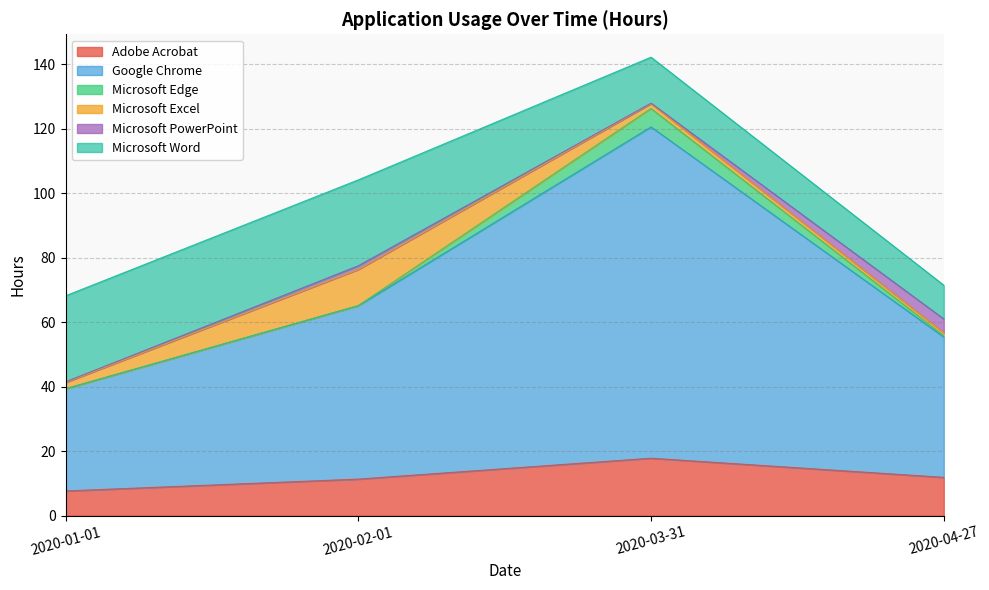

Rank the series at 2020-04-27 from lowest to highest value.

Microsoft Edge, Microsoft Excel, Microsoft PowerPoint, Microsoft Word, Adobe Acrobat, Google Chrome